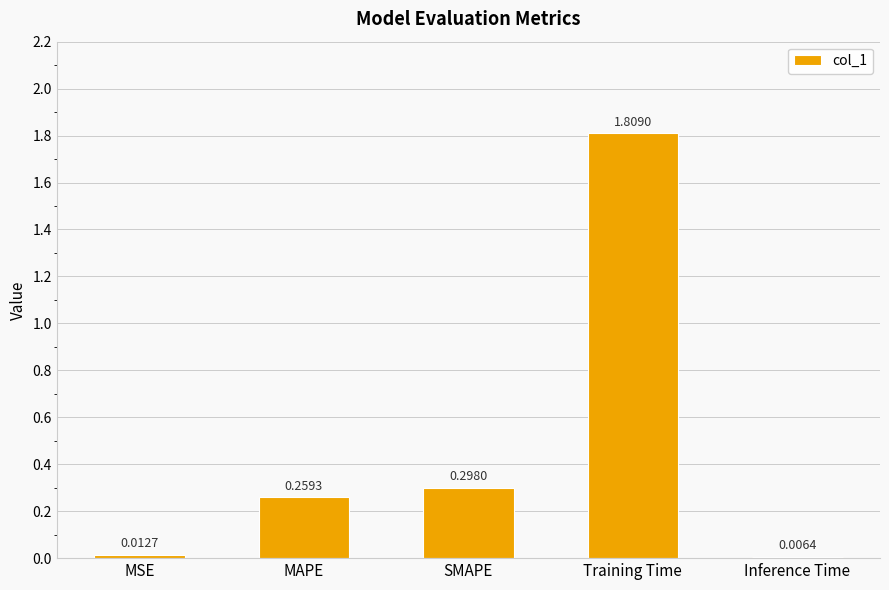

At which label is the value closest to 0?

Inference Time